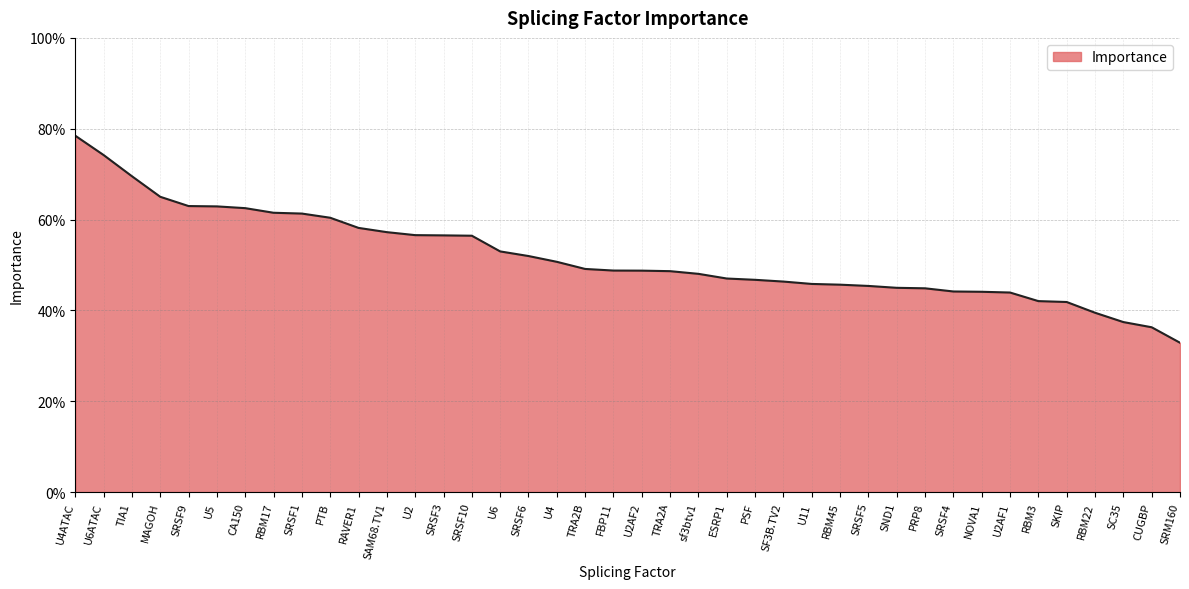

The chart shows a value of 0.5 at U2AF2. True or false?

True